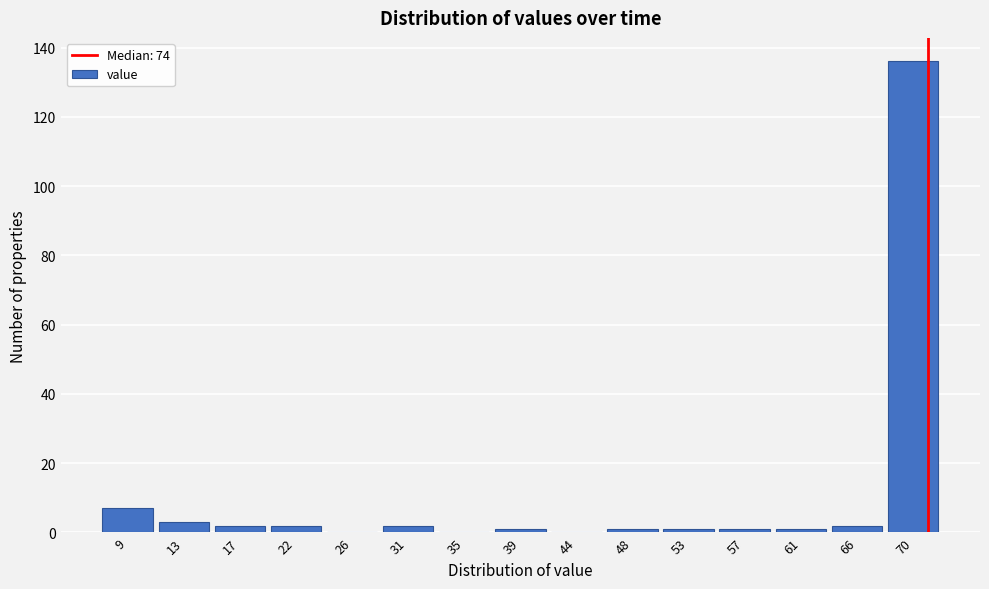

Reading right to left, extract all data points from this chart.

70=136	66=2	61=1	57=1	53=1	48=1	44=0	39=1	35=0	31=2	26=0	22=2	17=2	13=3	9=7